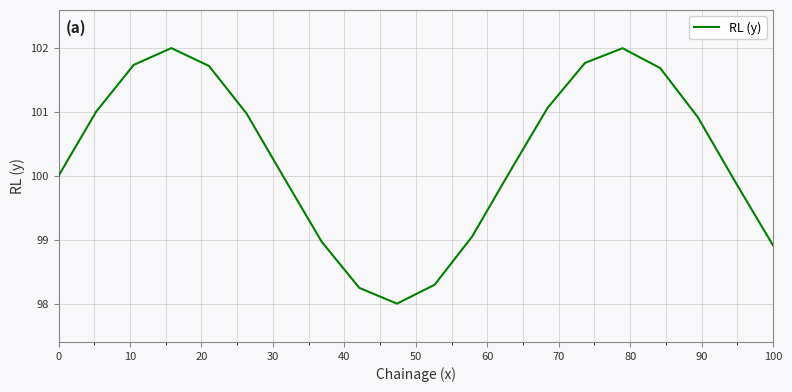

What is the greatest value displayed?

102.0